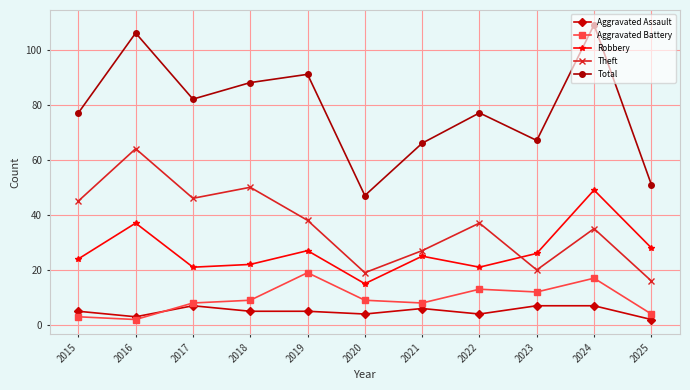

Rank the series by their maximum value, from lowest to highest.

Aggravated Assault, Aggravated Battery, Robbery, Theft, Total